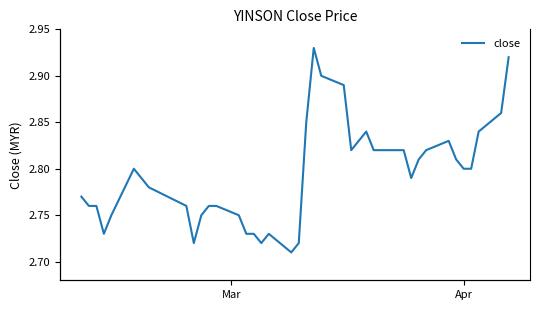

True or false: there are more than 2 points higher than both neighbors.

True